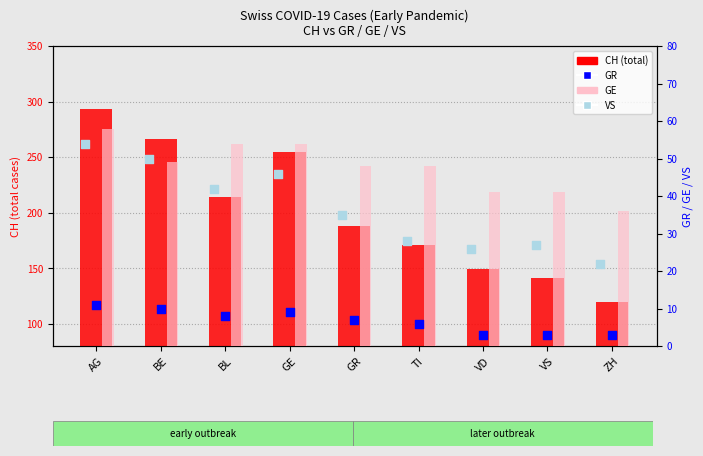

Which series contains the lowest Y value?

GR